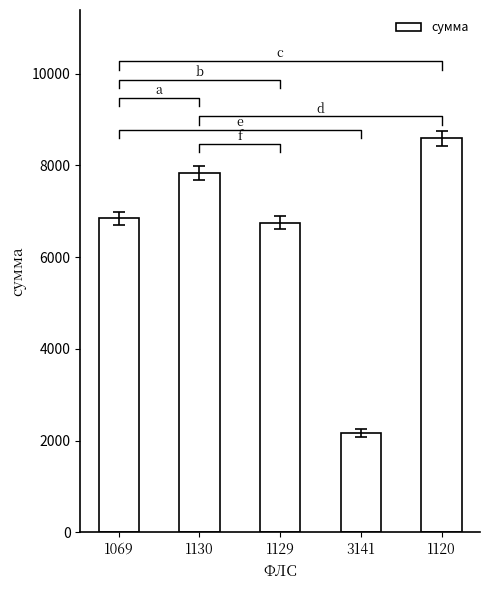

Which category has the highest value across all series?

1120